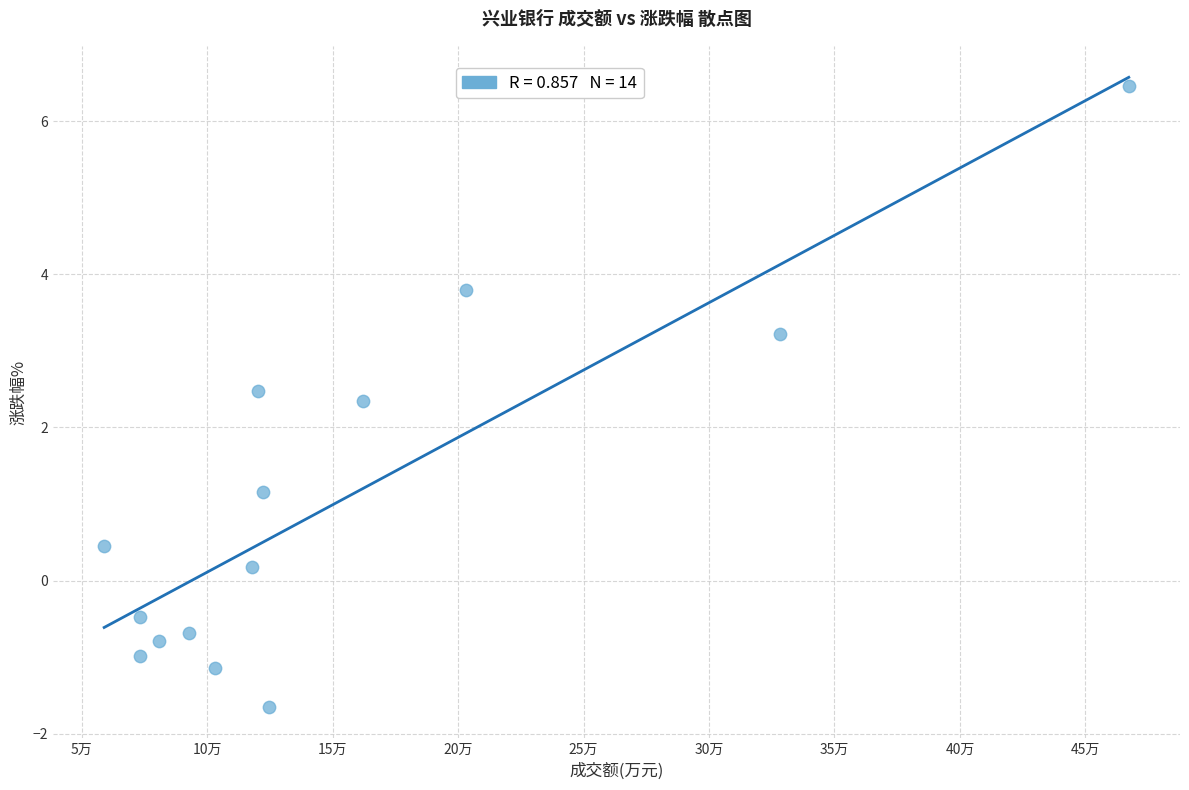

What is the range of X values (max minus min)?

408275.0